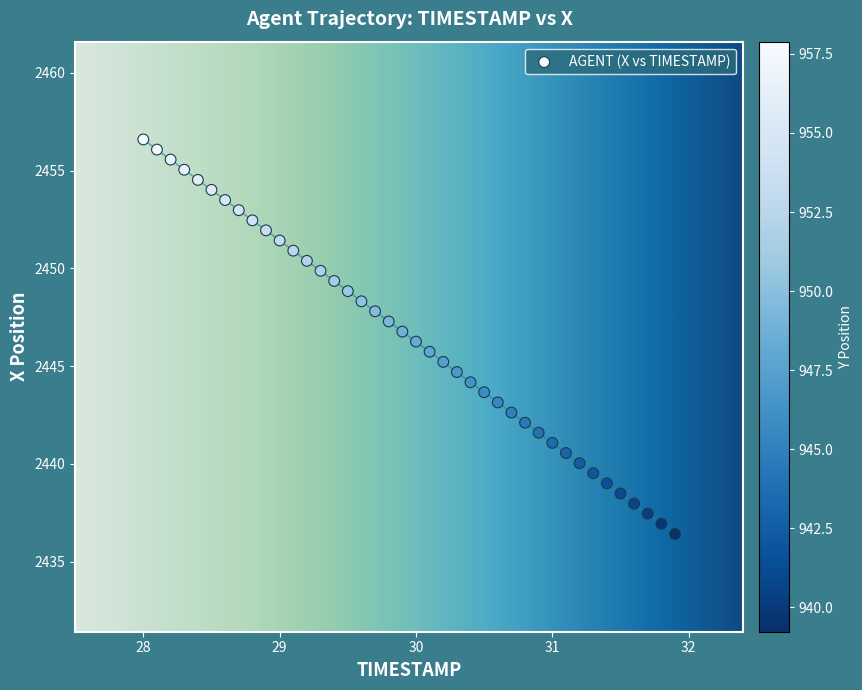

What is the range of X values (max minus min)?

3.9